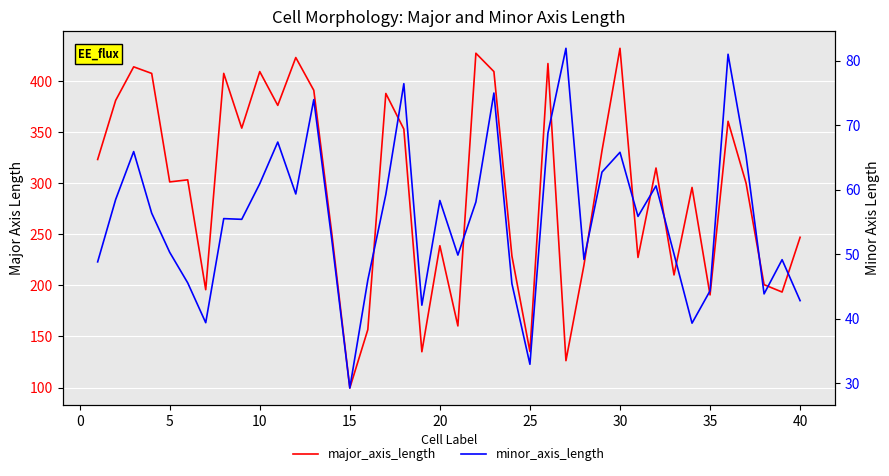

Does the chart display data point markers on the line(s)?

No